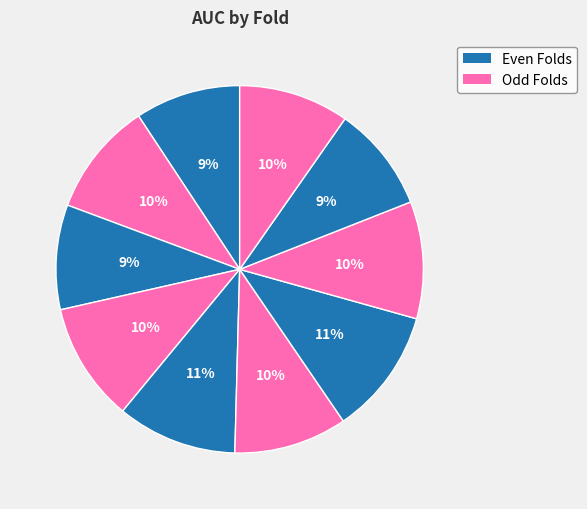

How many segments does this pie chart have?

10